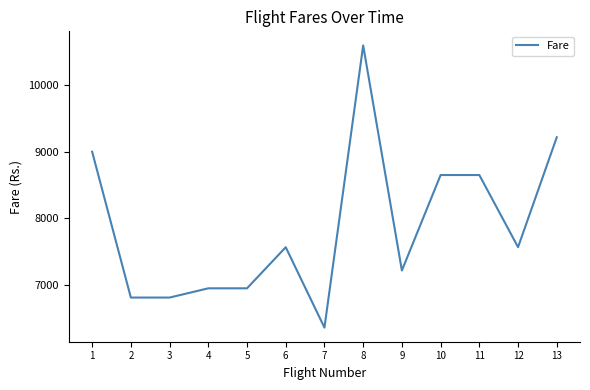

What is the smallest value displayed?

6355